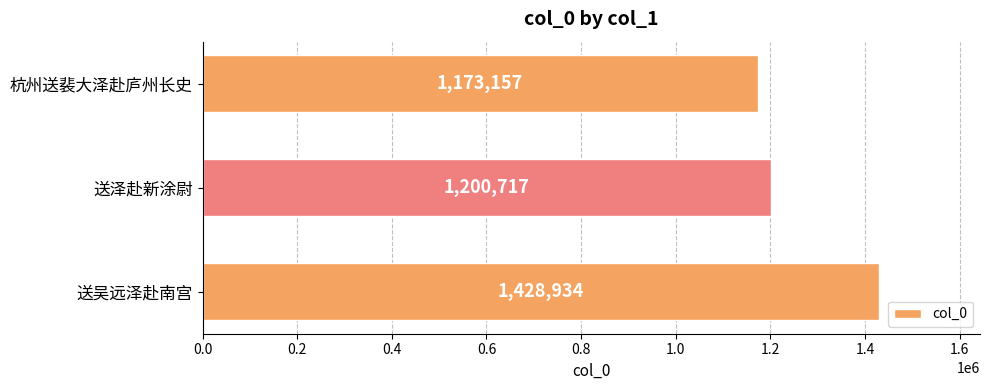

List the labels in order of value, largest first.

送吴远泽赴南宫, 送泽赴新涂尉, 杭州送裴大泽赴庐州长史